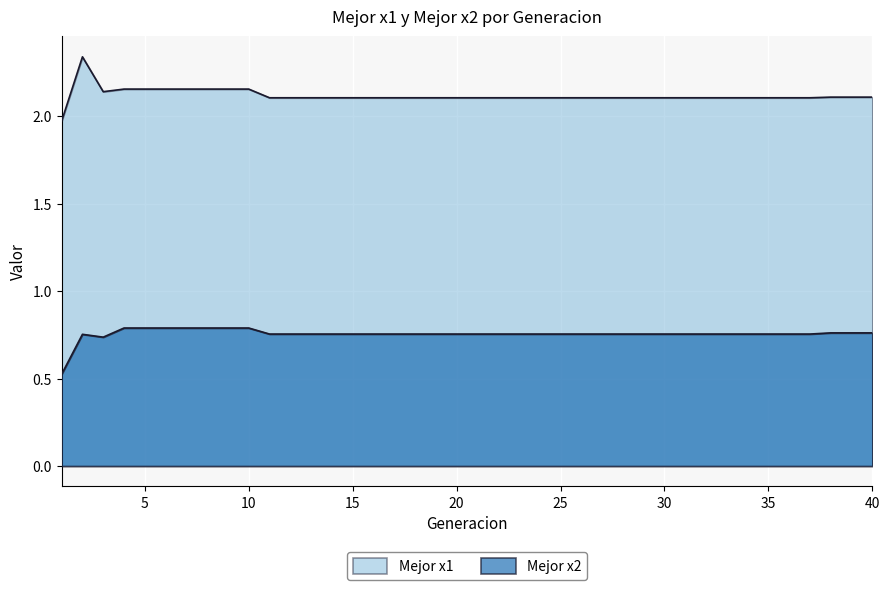

True or false: Mejor x1 has more than 1 interior local peaks.

False